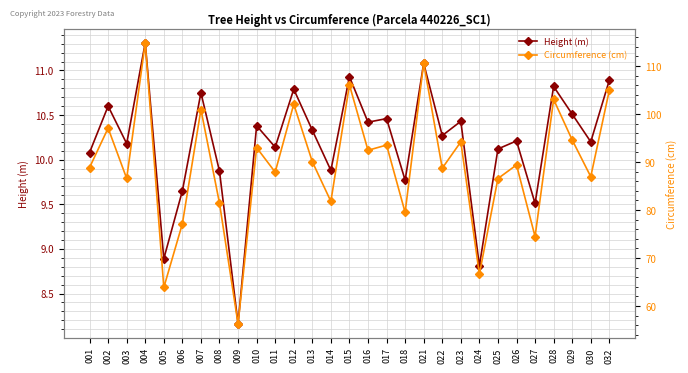

Reading left to right, list all the values displayed in this chart.

Height (m): 001=10.1	002=10.6	003=10.2	004=11.3	005=8.9	006=9.7	007=10.8	008=9.9	009=8.2	010=10.4	011=10.1	012=10.8	013=10.3	014=9.9	015=10.9	016=10.4	017=10.5	018=9.8	021=11.1	022=10.3	023=10.4	024=8.8	025=10.1	026=10.2	027=9.5	028=10.8	029=10.5	030=10.2	032=10.9
Circumference (cm): 001=88.8	002=97.0	003=86.6	004=114.8	005=63.9	006=77.1	007=100.9	008=81.4	009=56.3	010=93.0	011=87.9	012=102.0	013=90.1	014=81.8	015=106.0	016=92.4	017=93.5	018=79.5	021=110.6	022=88.7	023=94.2	024=66.7	025=86.5	026=89.4	027=74.5	028=103.0	029=94.6	030=86.9	032=104.9